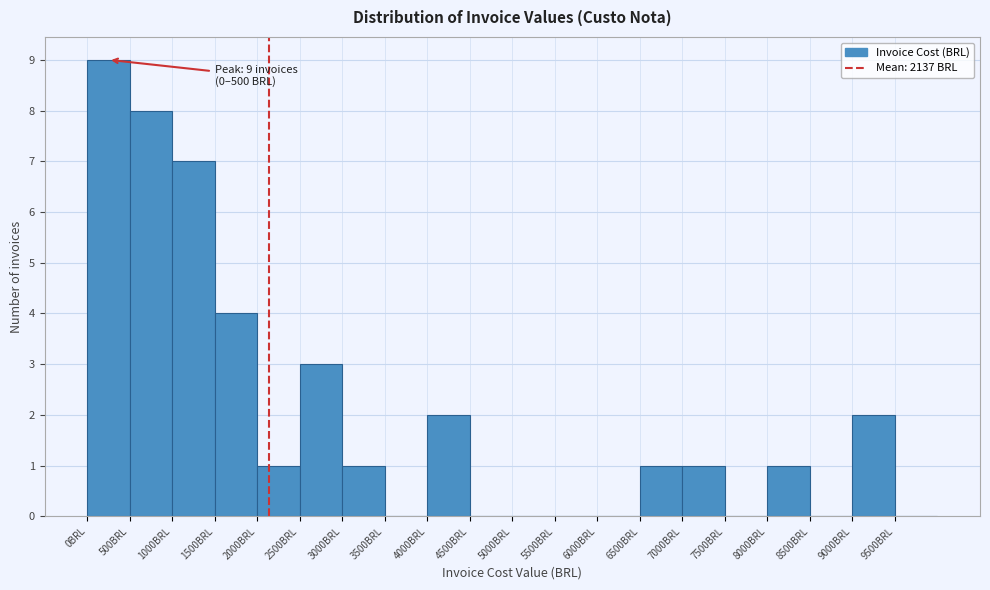

Over which range of the x-axis is the bar tallest?

0 to 500